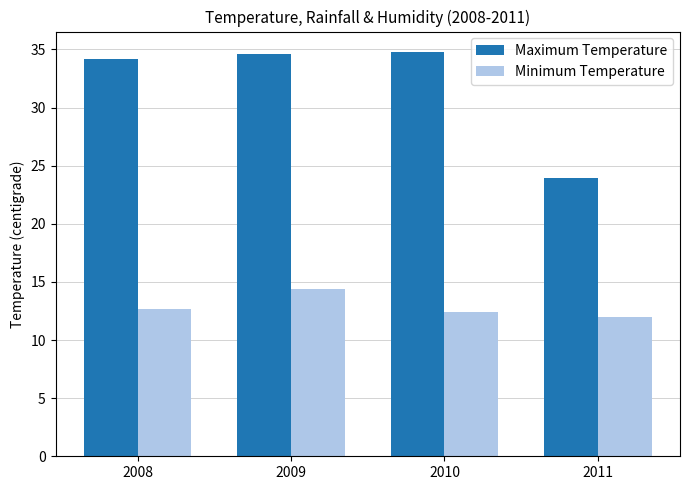

Count the number of data series in this chart.

2